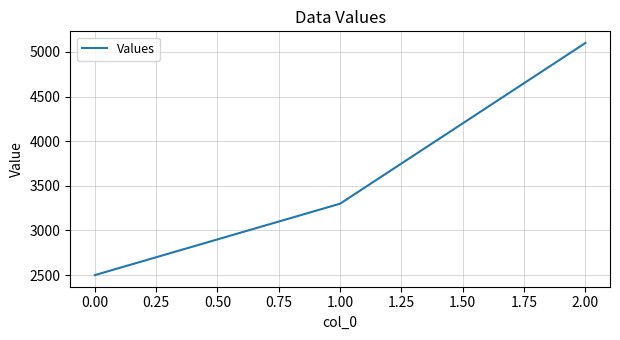

Between 2.00 and 1.00, which is larger?

2.00